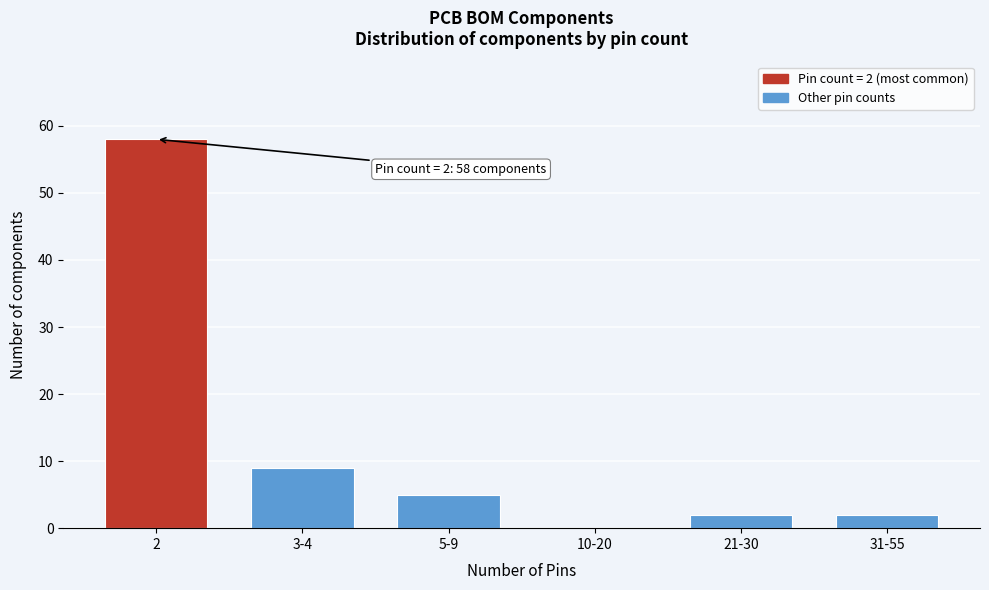

Reading left to right, transcribe all the data shown in this chart.

2=58	3-4=9	5-9=5	10-20=0	21-30=2	31-55=2